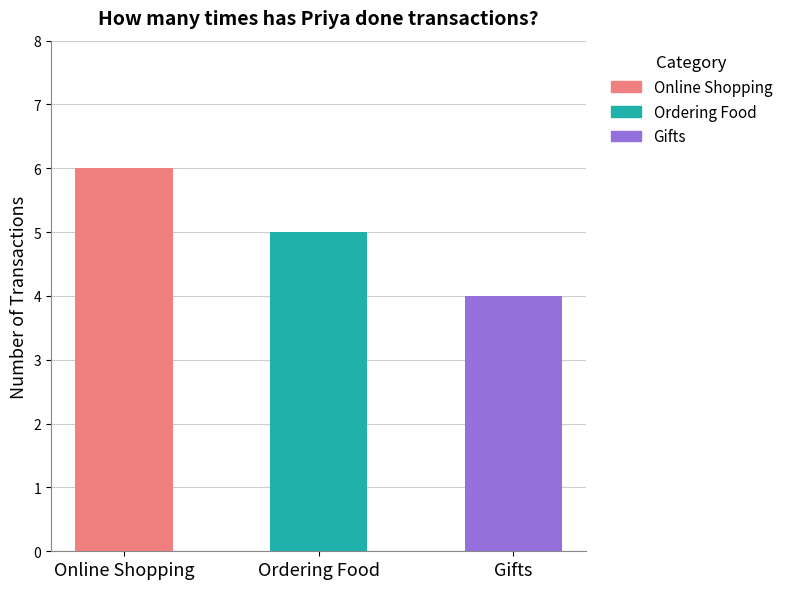

What is the change in value from Online Shopping to Ordering Food?

-1